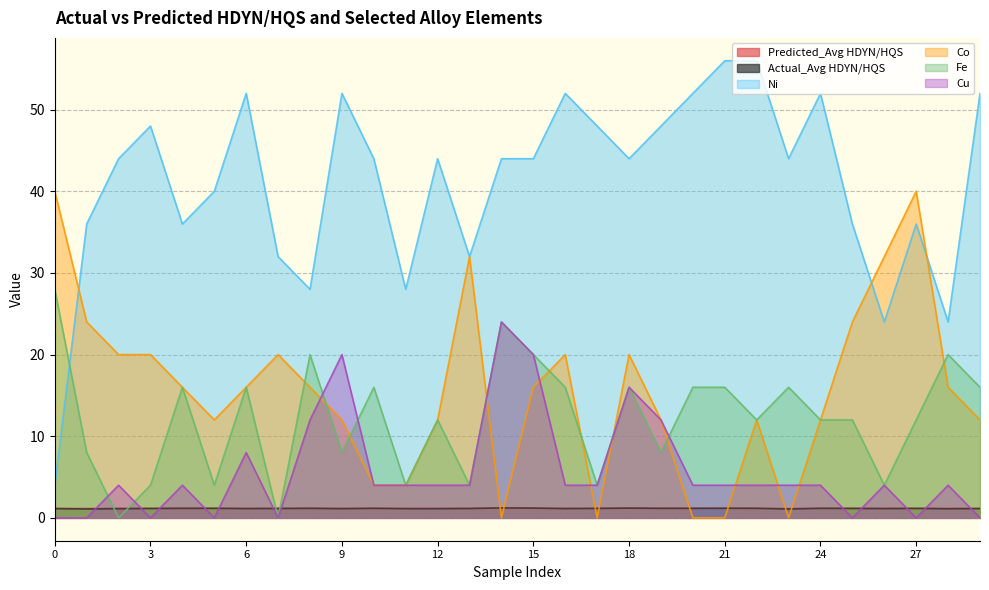

Is it true that Actual_Avg HDYN/HQS equals 1.2 at 27?

True